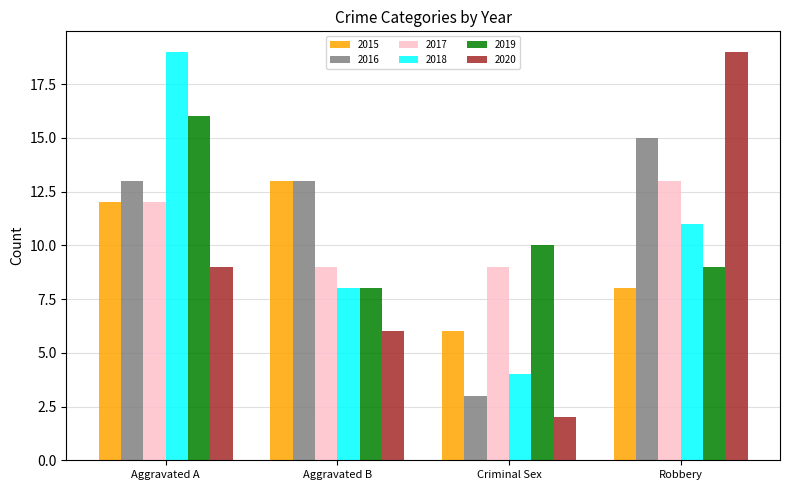

What is the difference between the 2019 values at Criminal Sex and Aggravated A?

6